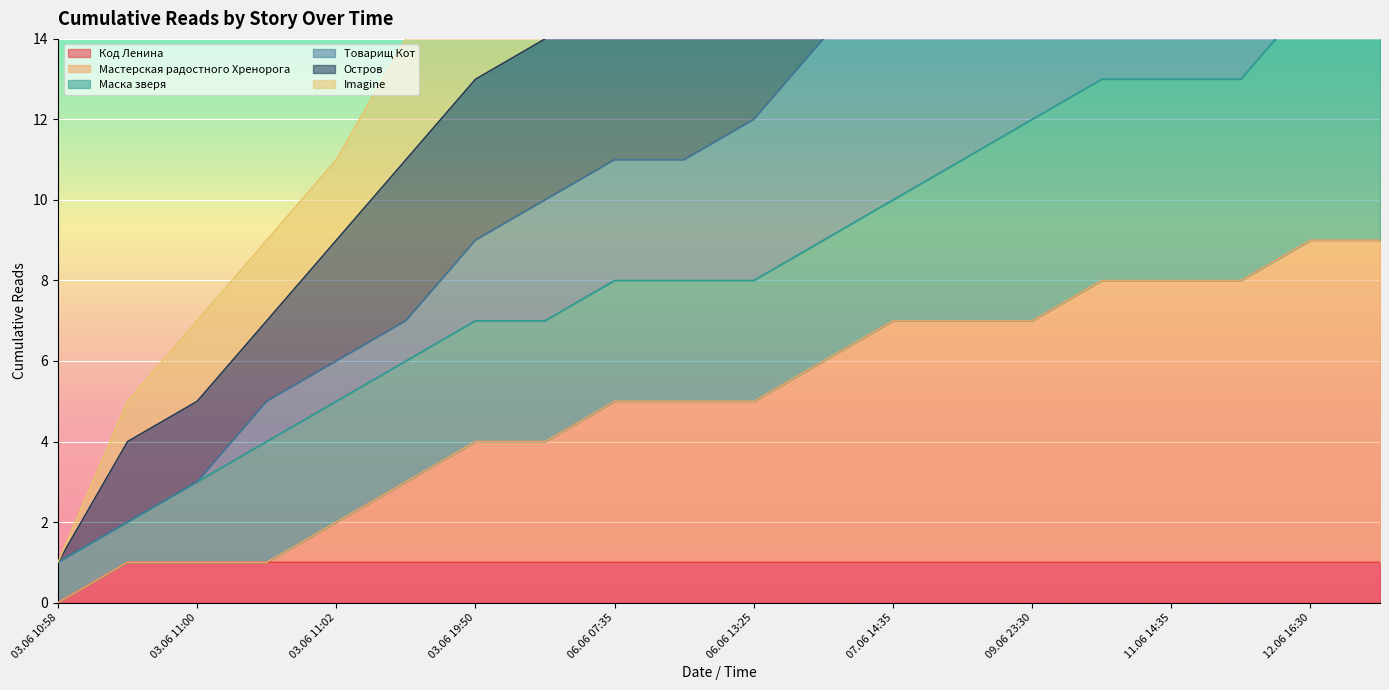

What is the average value of the Код Ленина series?

1